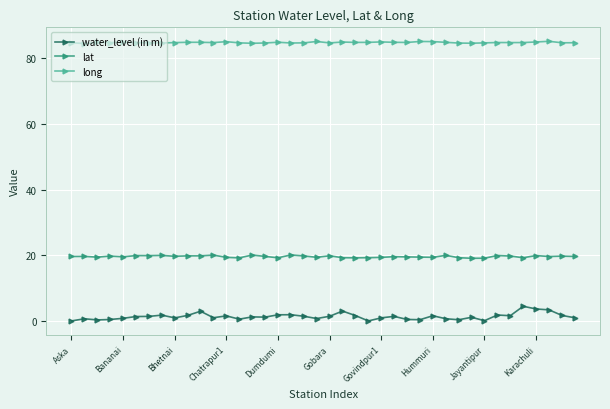

True or false: long has more than 0 interior local peaks.

True